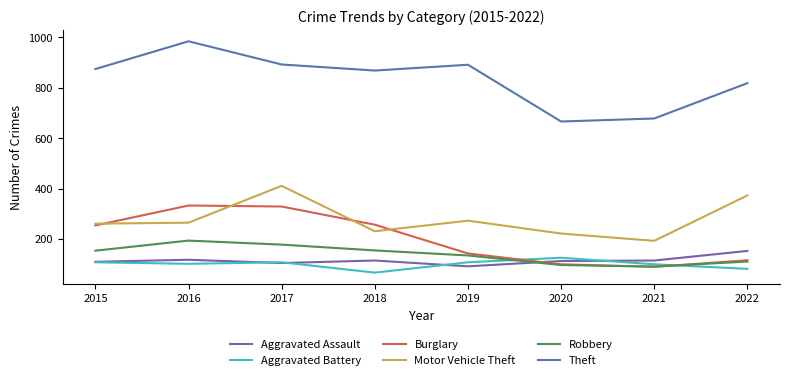

True or false: Burglary and Theft intersect in this chart.

False